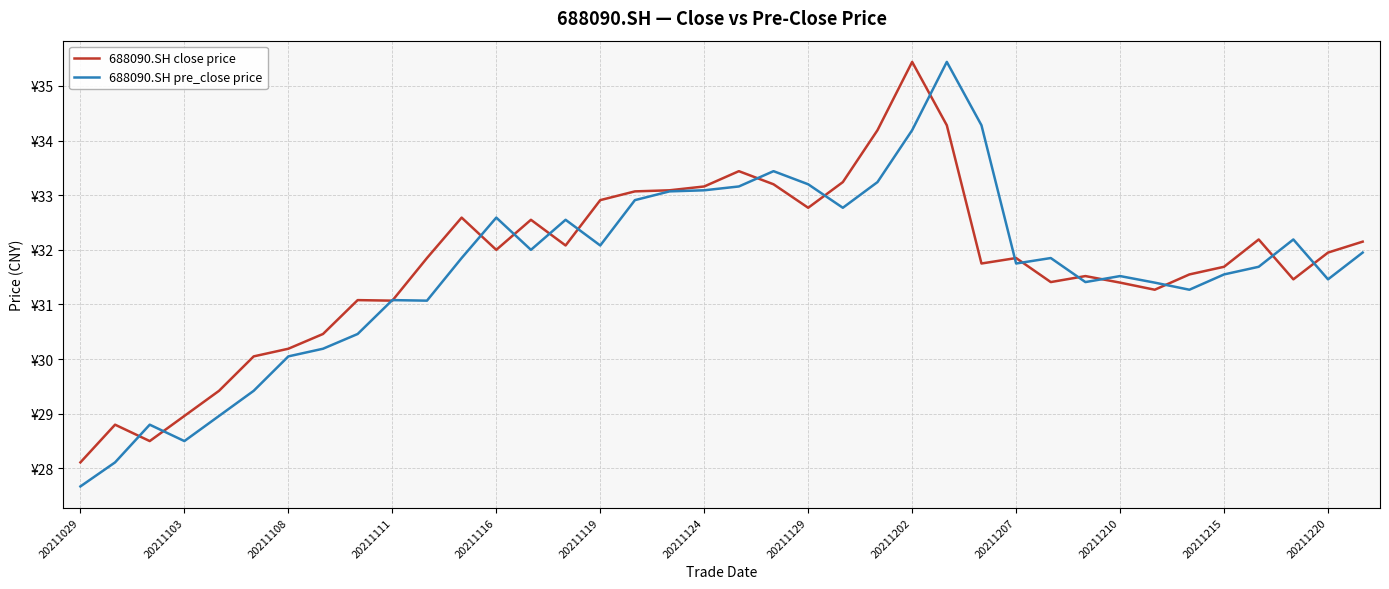

Does the chart have visible grid lines?

Yes